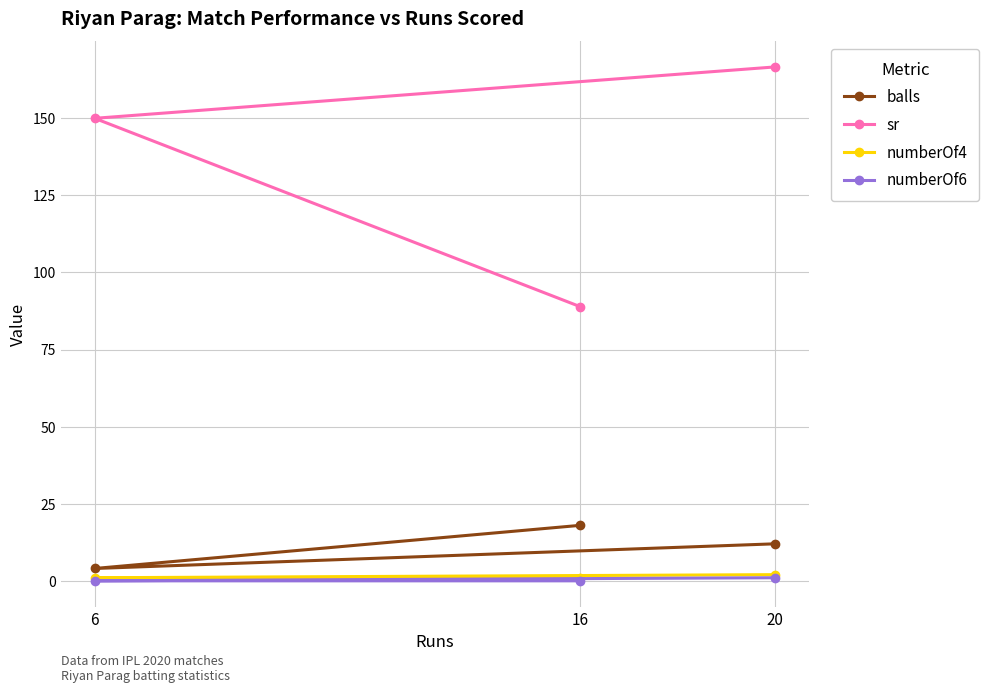

At which label does numberOf6 reach its peak?

20